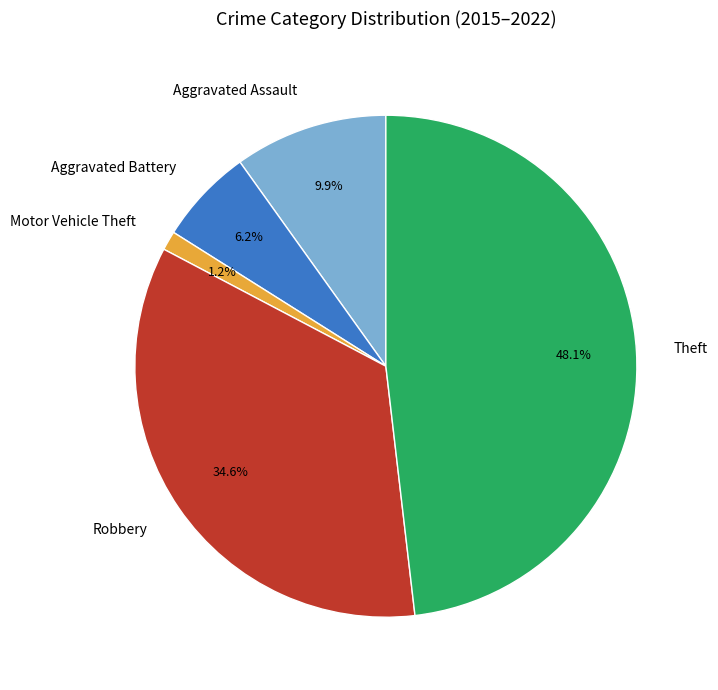

Is it true that Motor Vehicle Theft is 9% of the pie?

False